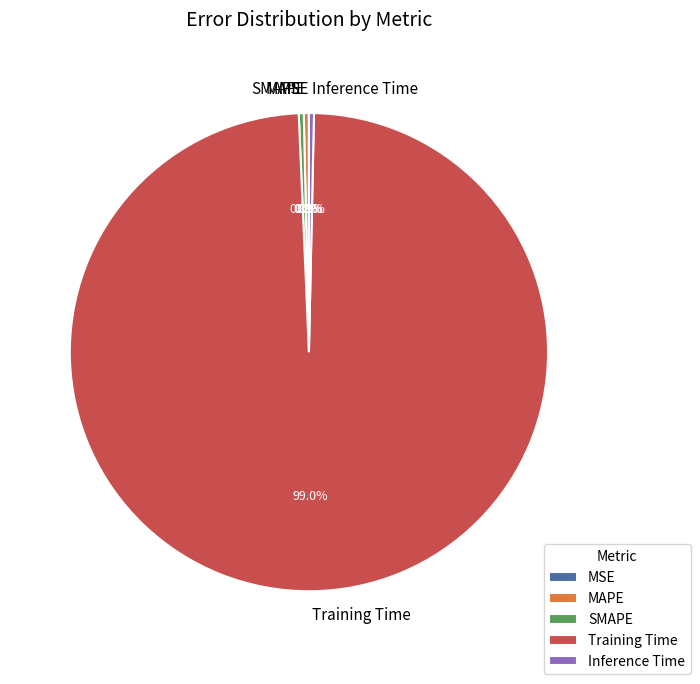

Is there any slice that represents more than half of the pie?

Yes